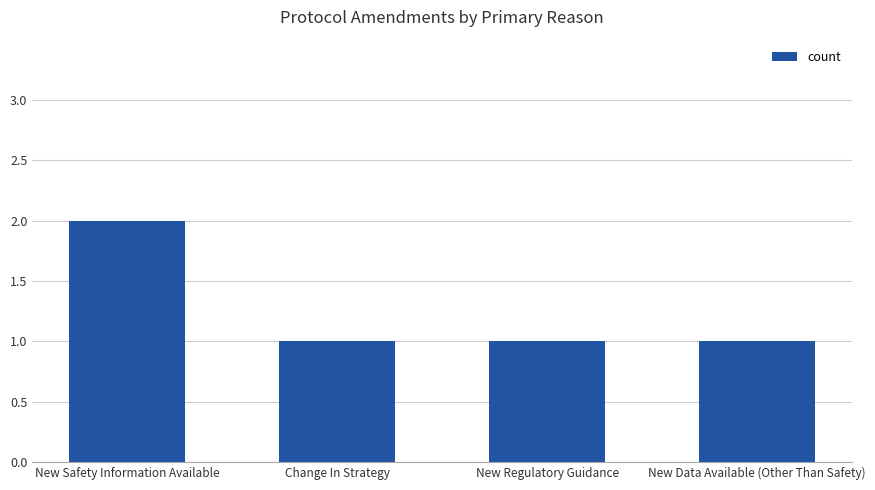

Is it true that the value at New Data Available (Other Than Safety) is 1?

True